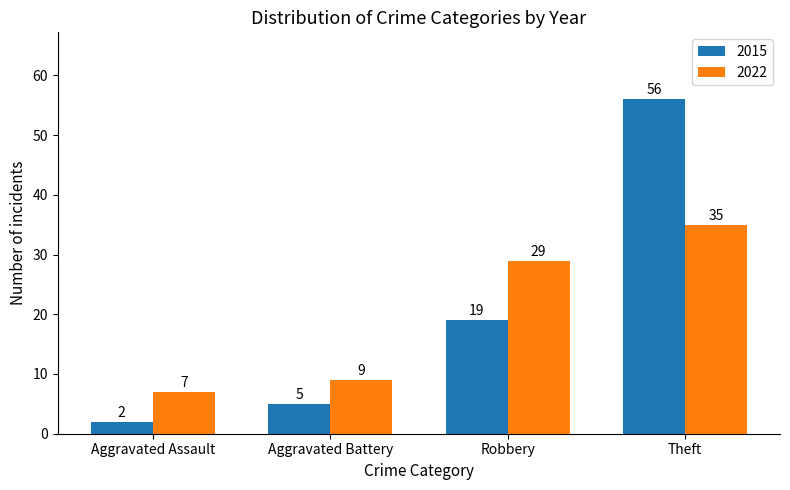

Reading left to right, what are all the values shown in this chart?

2015: 2	5	19	56
2022: 7	9	29	35